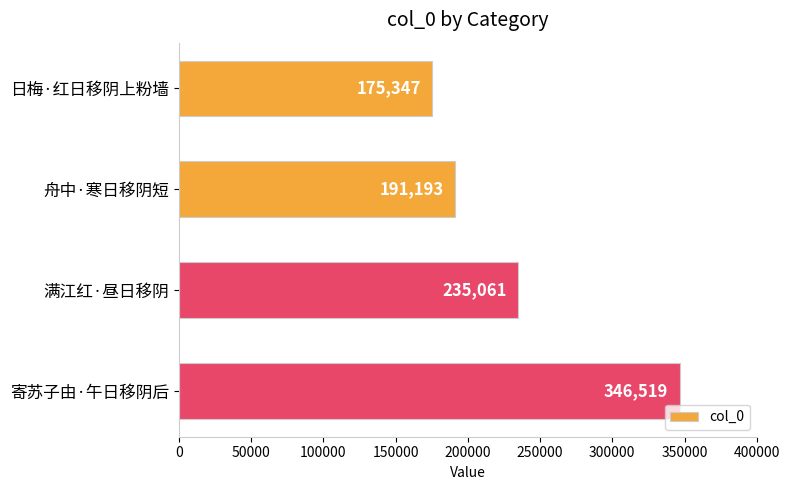

Count the number of categories in the chart.

4